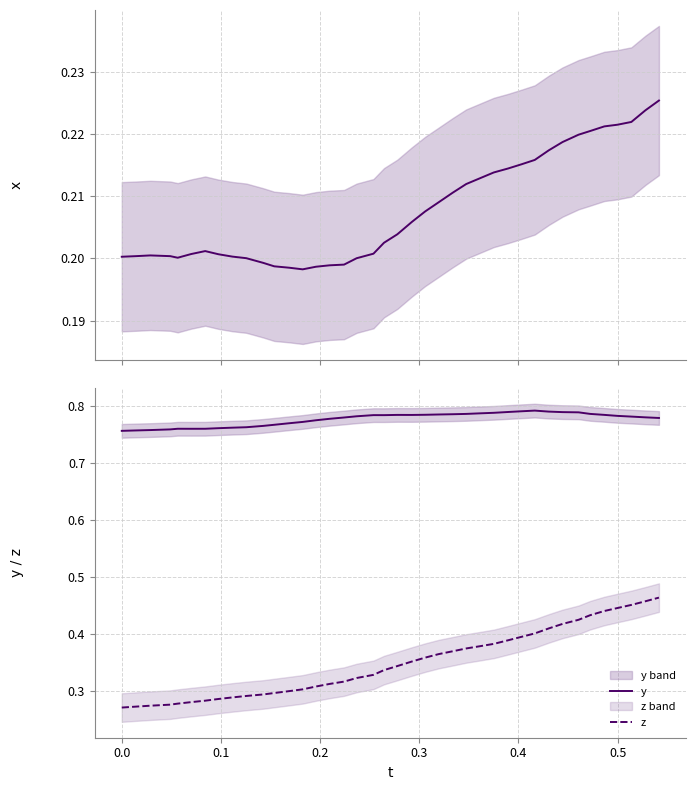

True or false: z and y intersect in this chart.

False